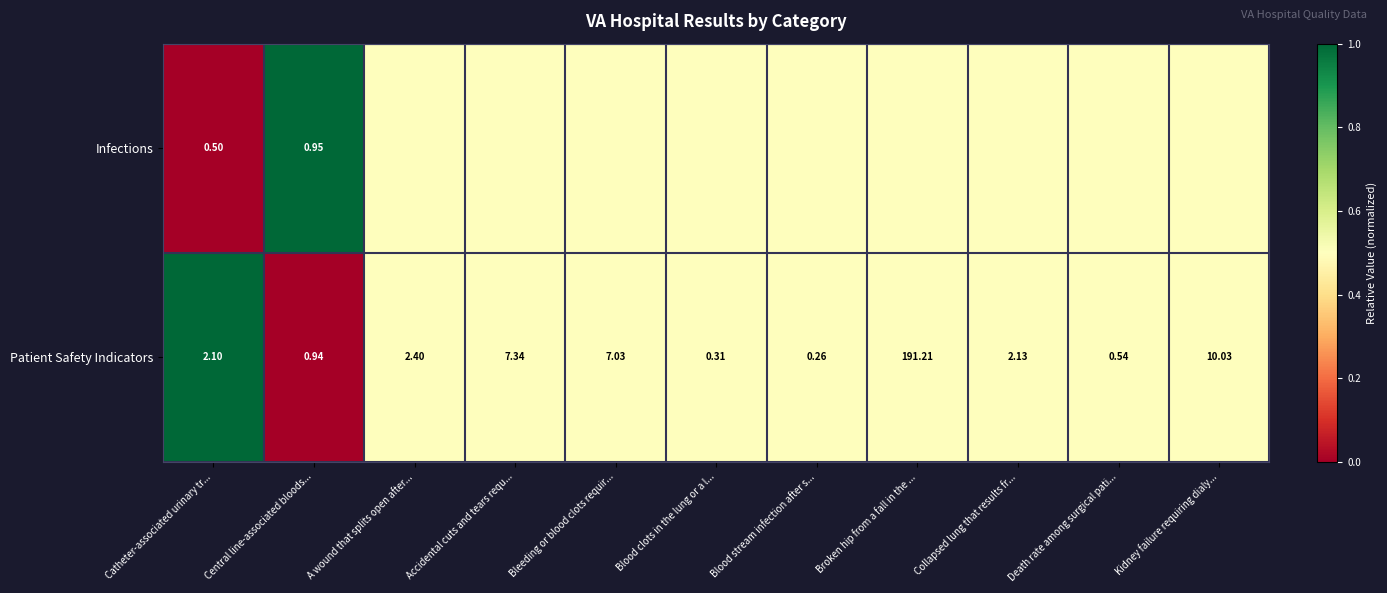

Where is Patient Safety Indicators nearest to the value 95?

Kidney failure requiring dialy...